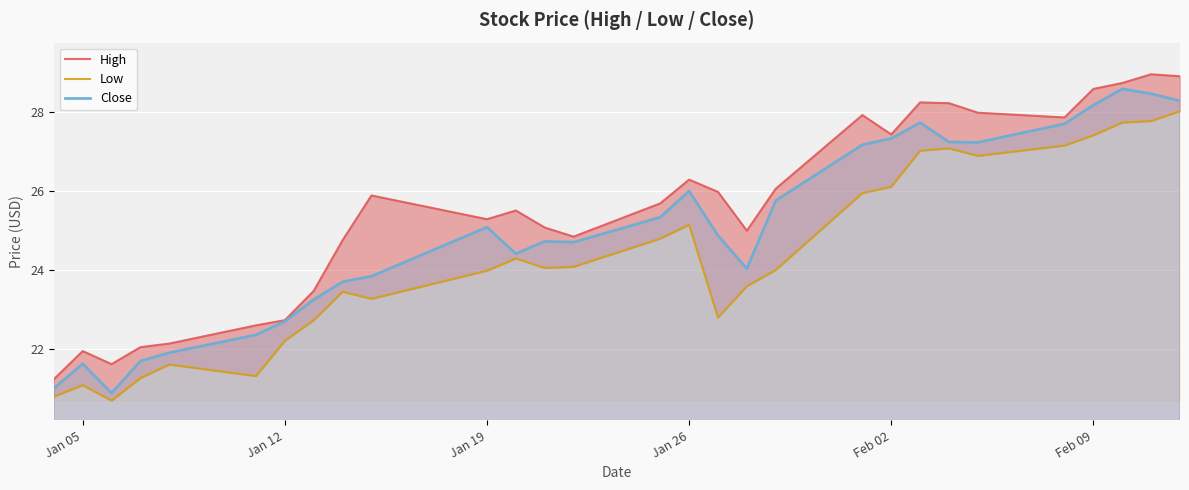

At how many categories does at least one series exceed 28?

6